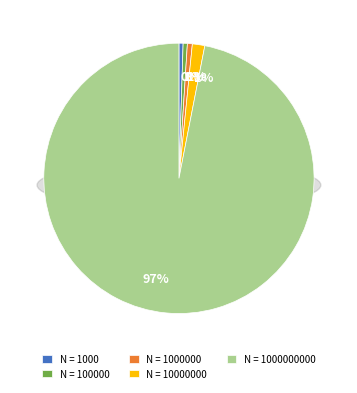

To the nearest percent, what is the combined percentage of 1000 and 1000000000?

97%